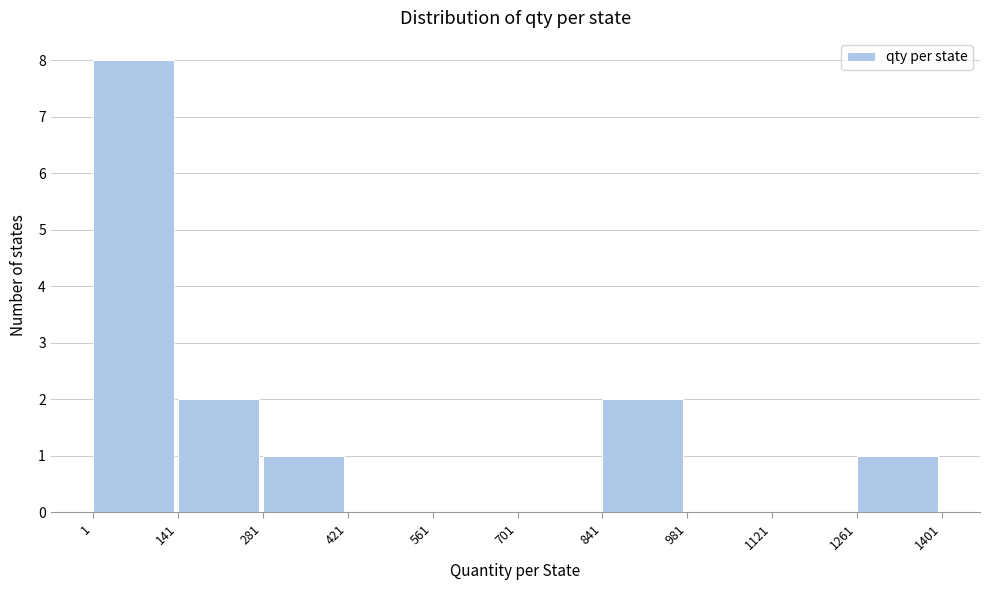

Reading left to right, transcribe this chart: for each bar, give the range it covers on the x-axis and its height. The values are not printed on the chart, so give them approximately, as read against the axis.

1 to 141: 8
141 to 281: 2
281 to 421: 1
421 to 561: 0
561 to 701: 0
701 to 841: 0
841 to 981: 2
981 to 1121: 0
1121 to 1261: 0
1261 to 1401: 1